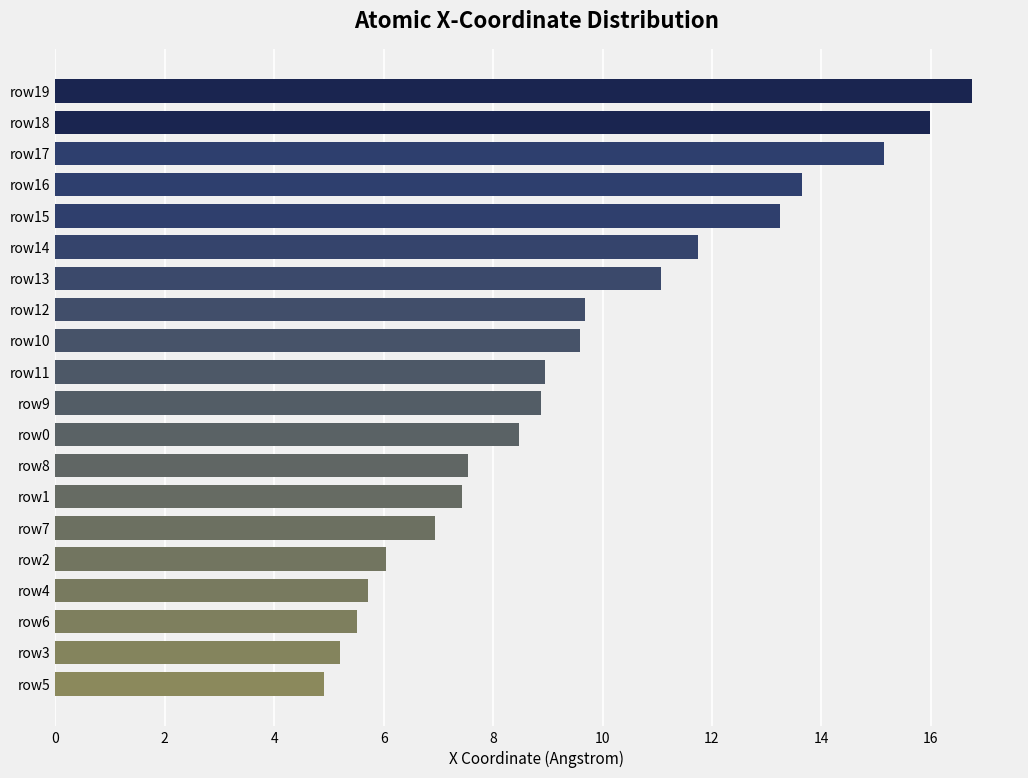

What is the label of the 6th bar from the top?

row14